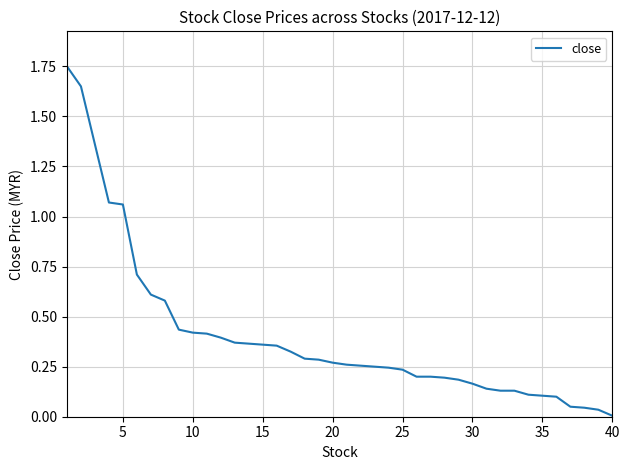

How many lines are shown in the chart?

1